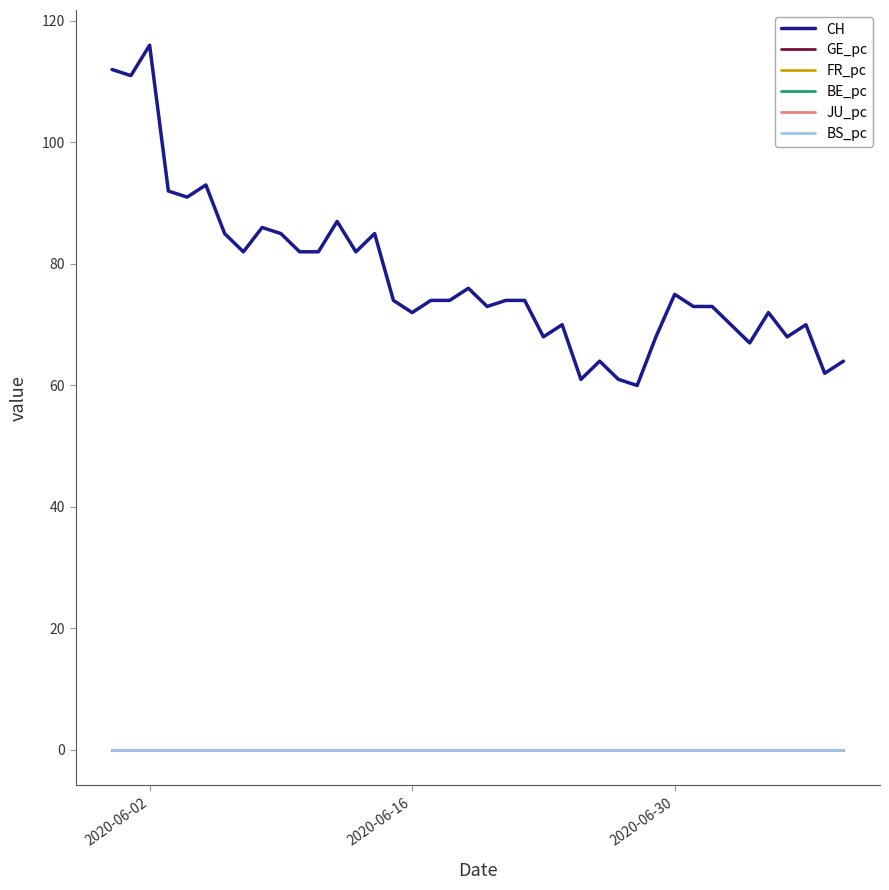

True or false: JU_pc and CH intersect in this chart.

False